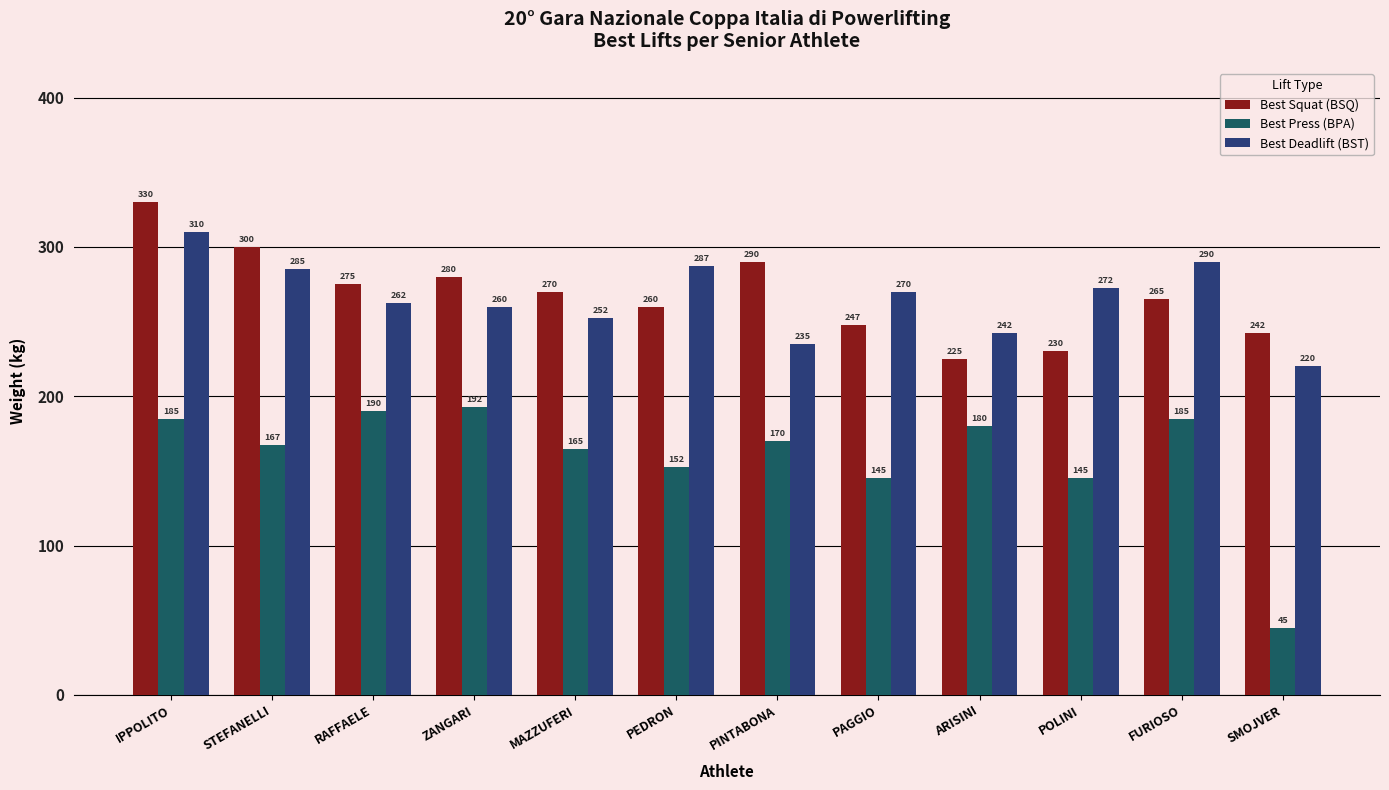

What position from the right is PAGGIO?

5